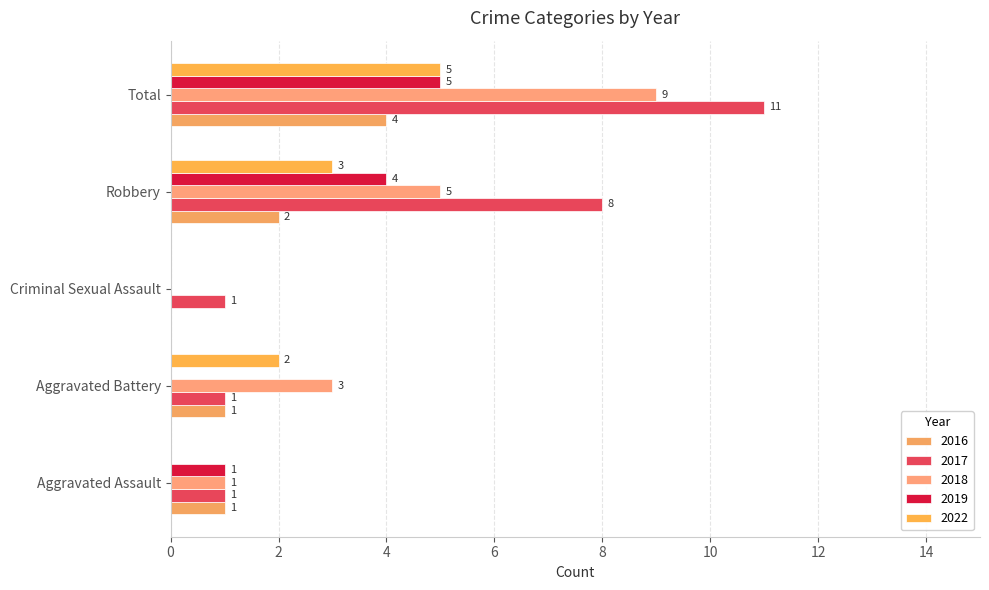

How many positive values does the 2018 series have?

4